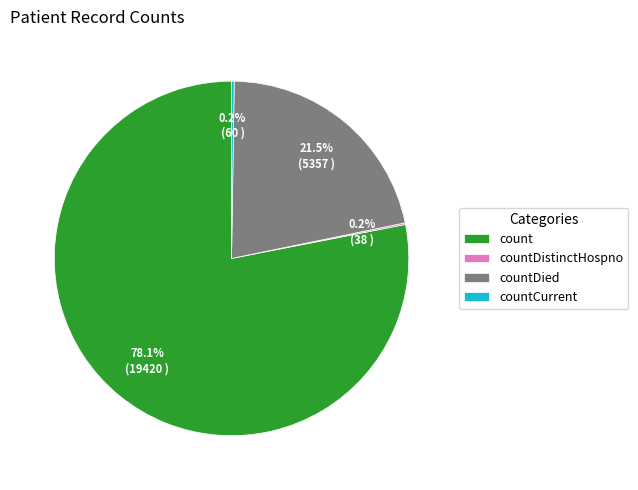

Which slice is the largest?

count